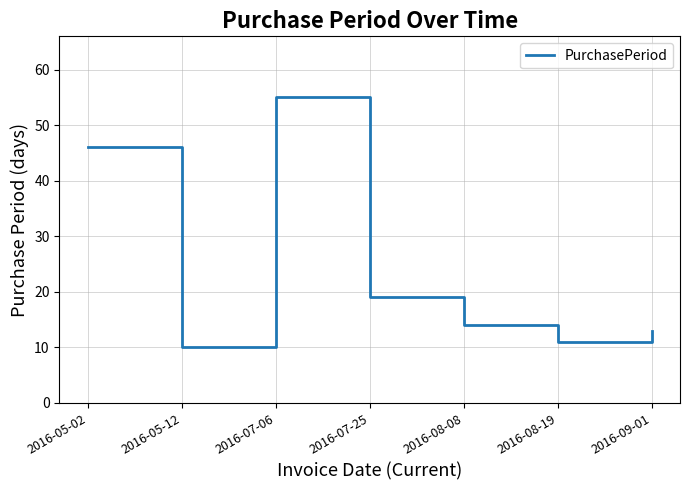

At which category does the chart reach its peak across all series?

2016-07-06